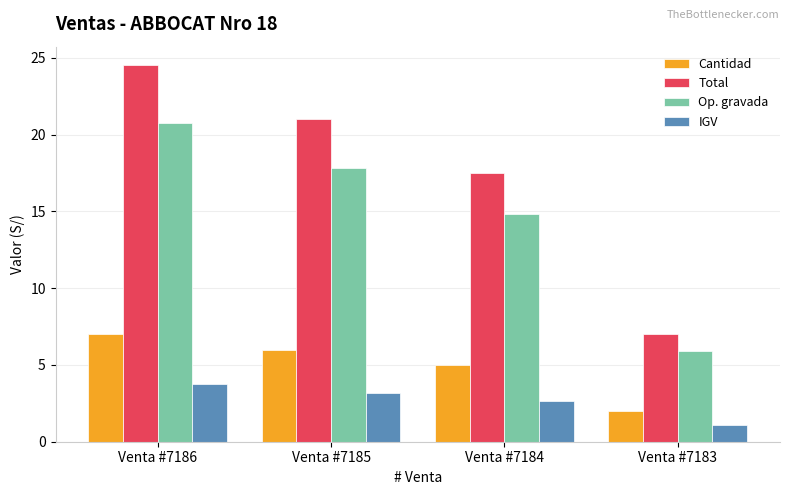

What value does the Cantidad series have at Venta #7183?

2.0